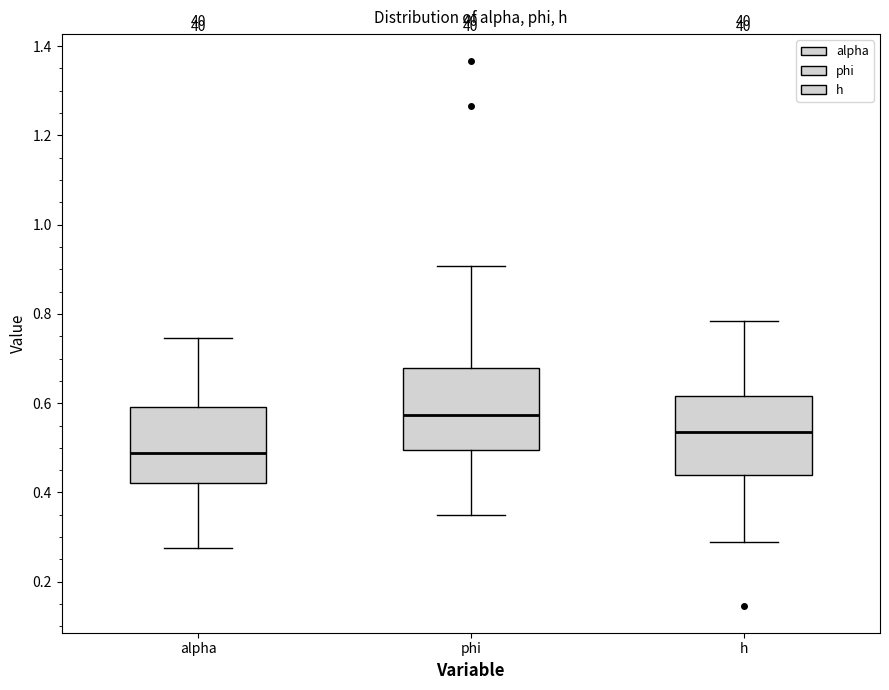

Where is the lower edge of the box for h on the y-axis? The values are not printed on the chart, so give them approximately, as read against the axis.

0.44